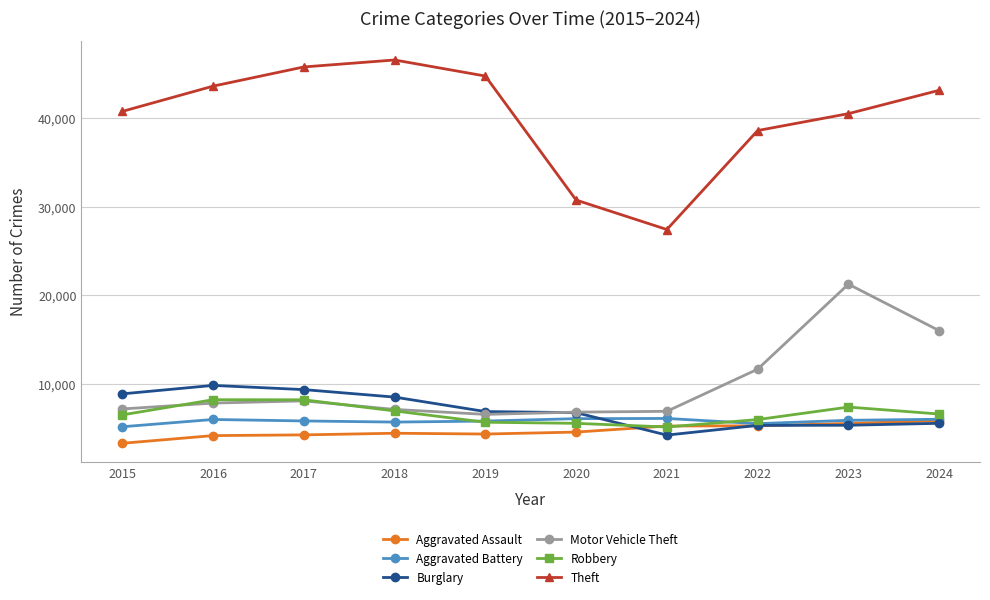

What is the value of the Burglary point at the 6th from the left?

6724